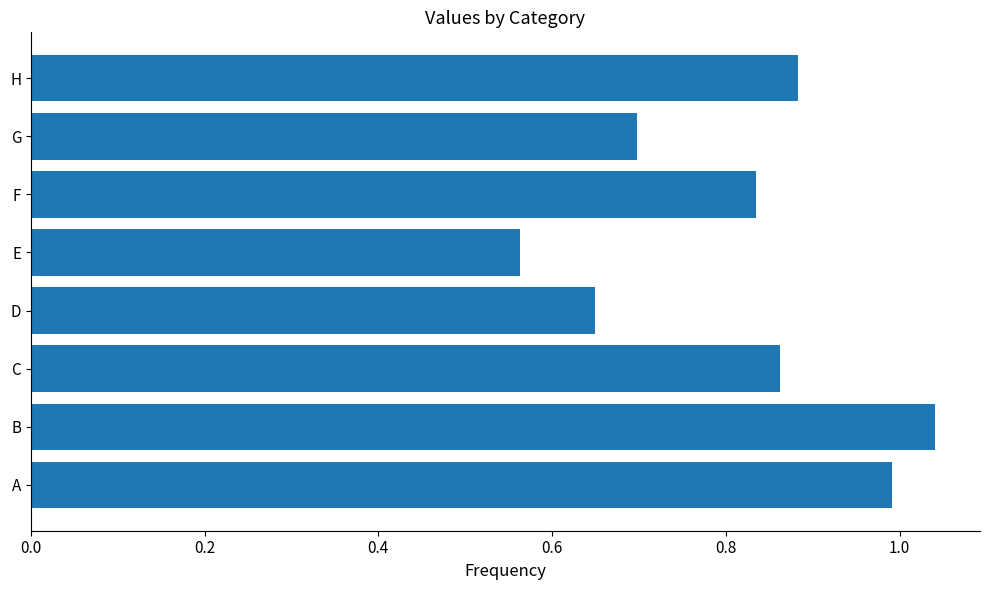

Is it true that the value at A is 1.4?

False